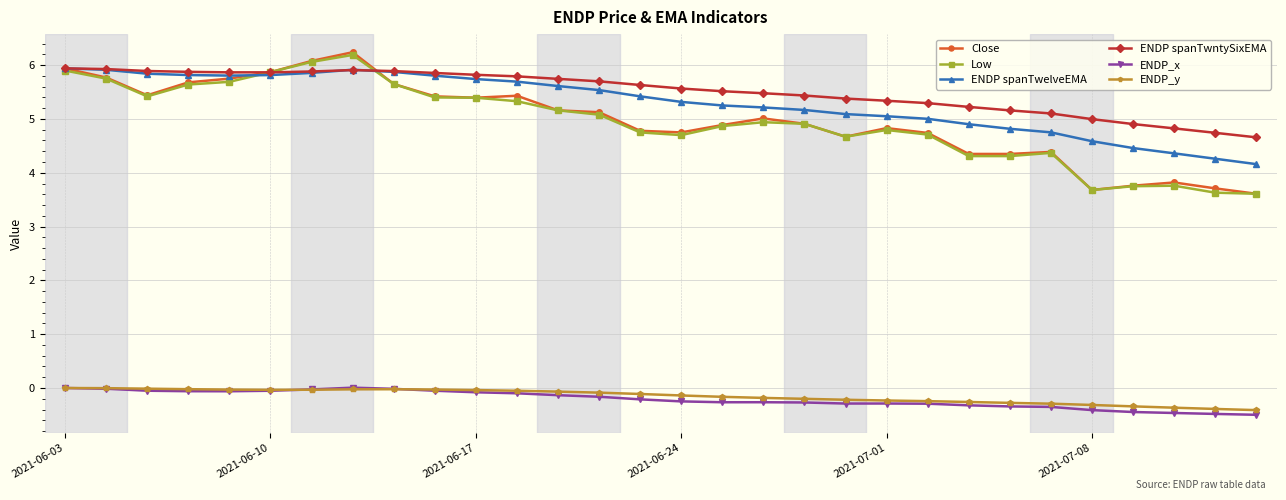

True or false: ENDP_x and ENDP spanTwelveEMA cross at least once.

False